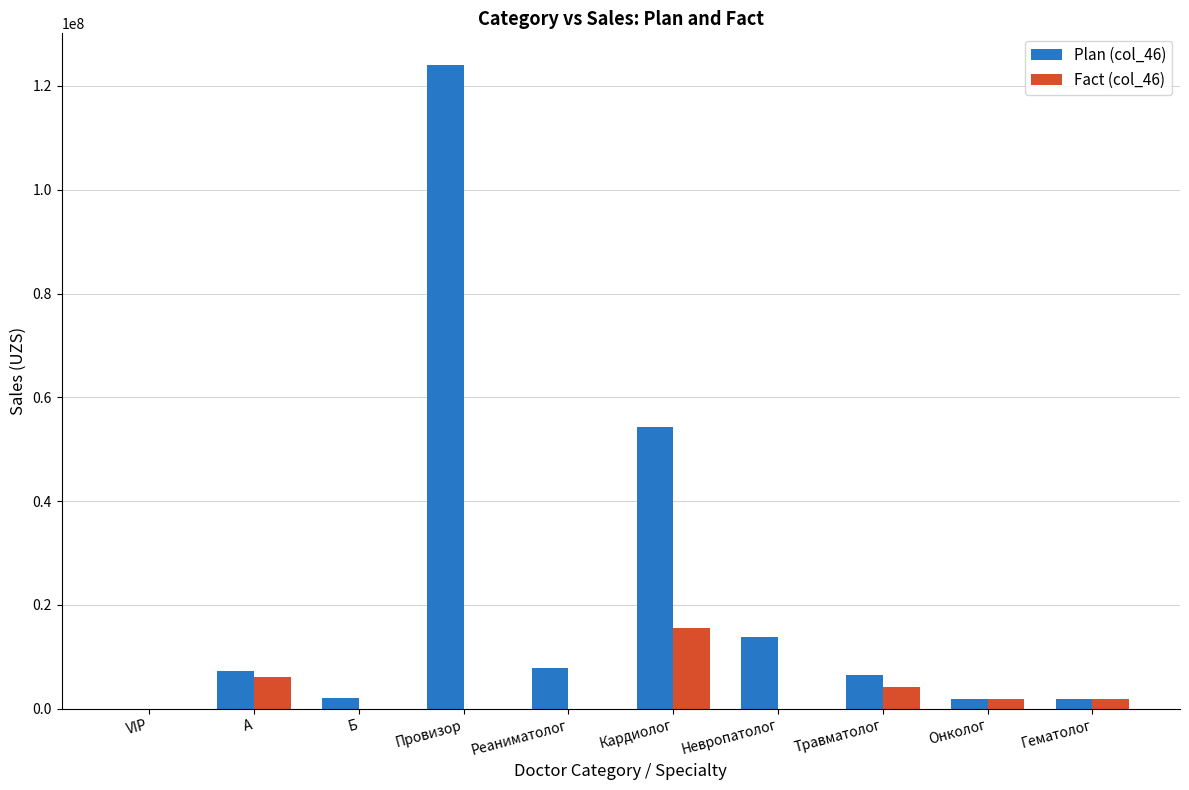

At which category is the sum across all series the highest?

Провизор